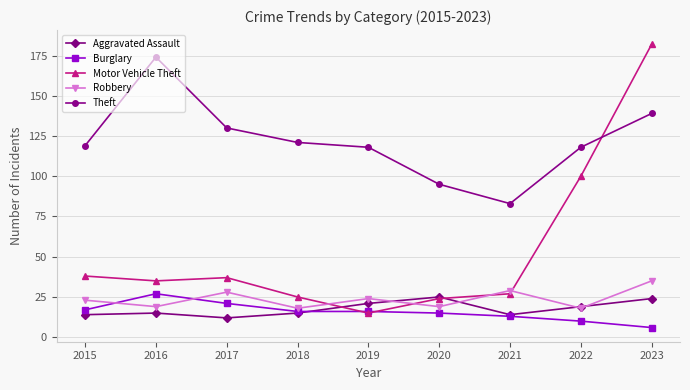

What are all the series names shown in the legend?

Aggravated Assault, Burglary, Motor Vehicle Theft, Robbery, Theft